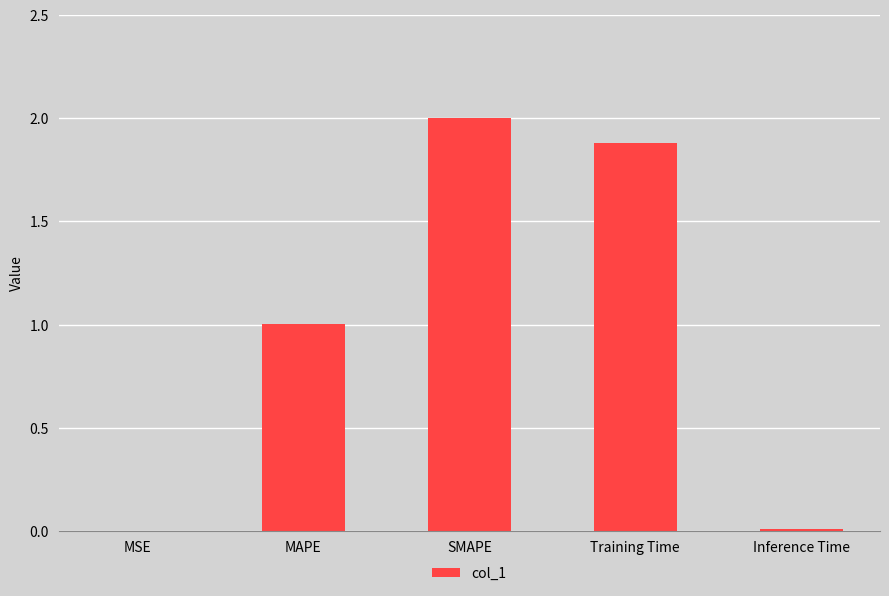

What is the greatest value displayed?

2.0